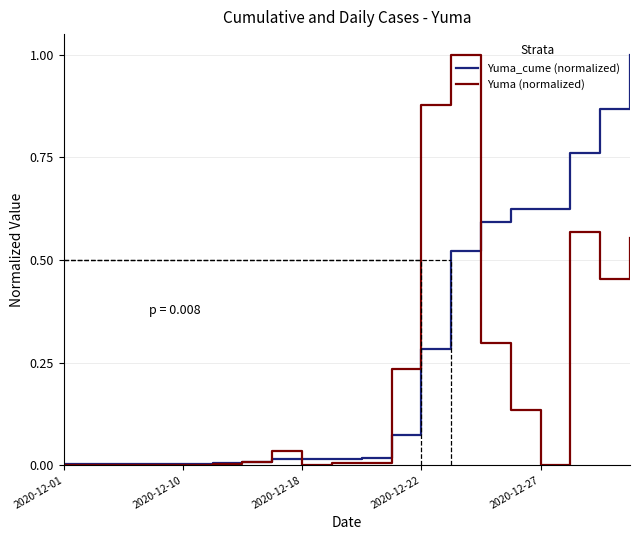

What is the greatest value displayed?

1.0